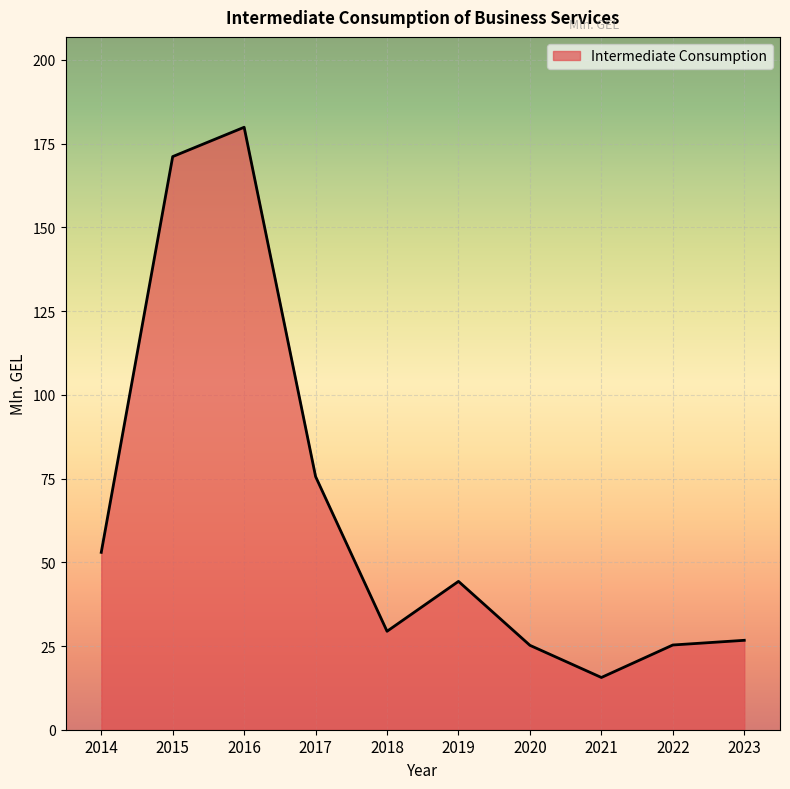

True or false: there are more than 1 points higher than both neighbors.

True